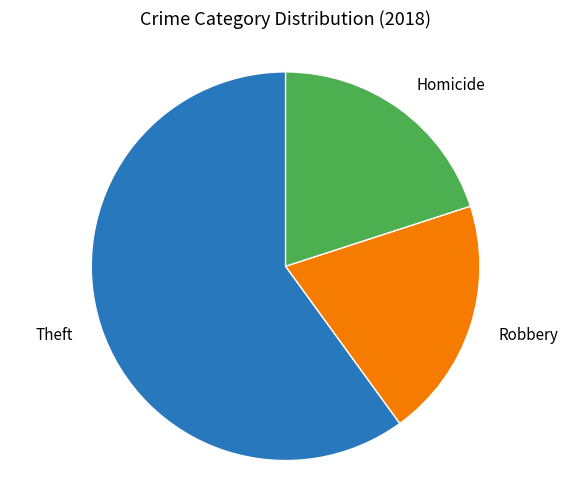

Is there any slice that represents more than half of the pie?

Yes